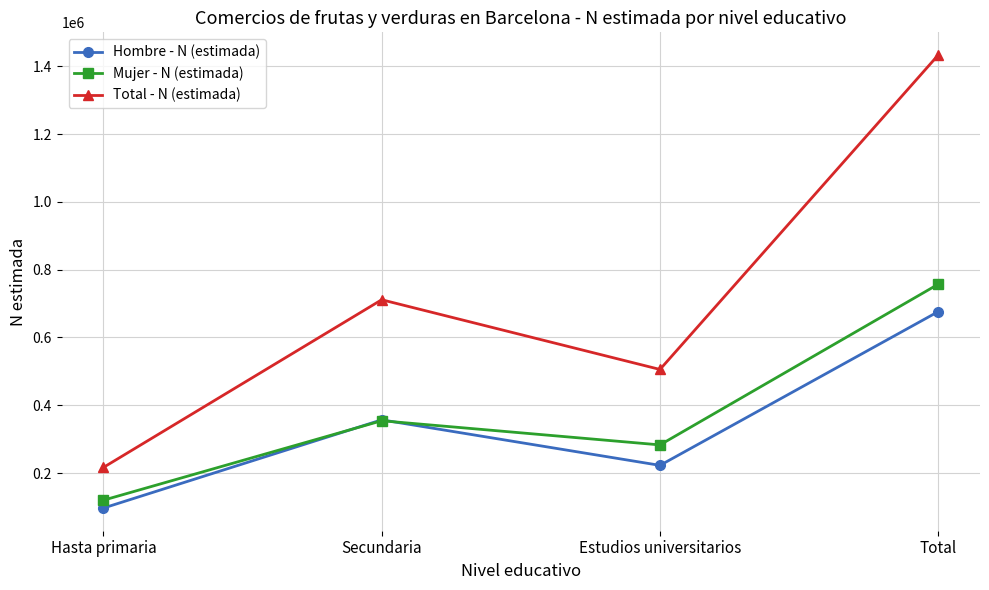

How many categories are shown in the chart?

4